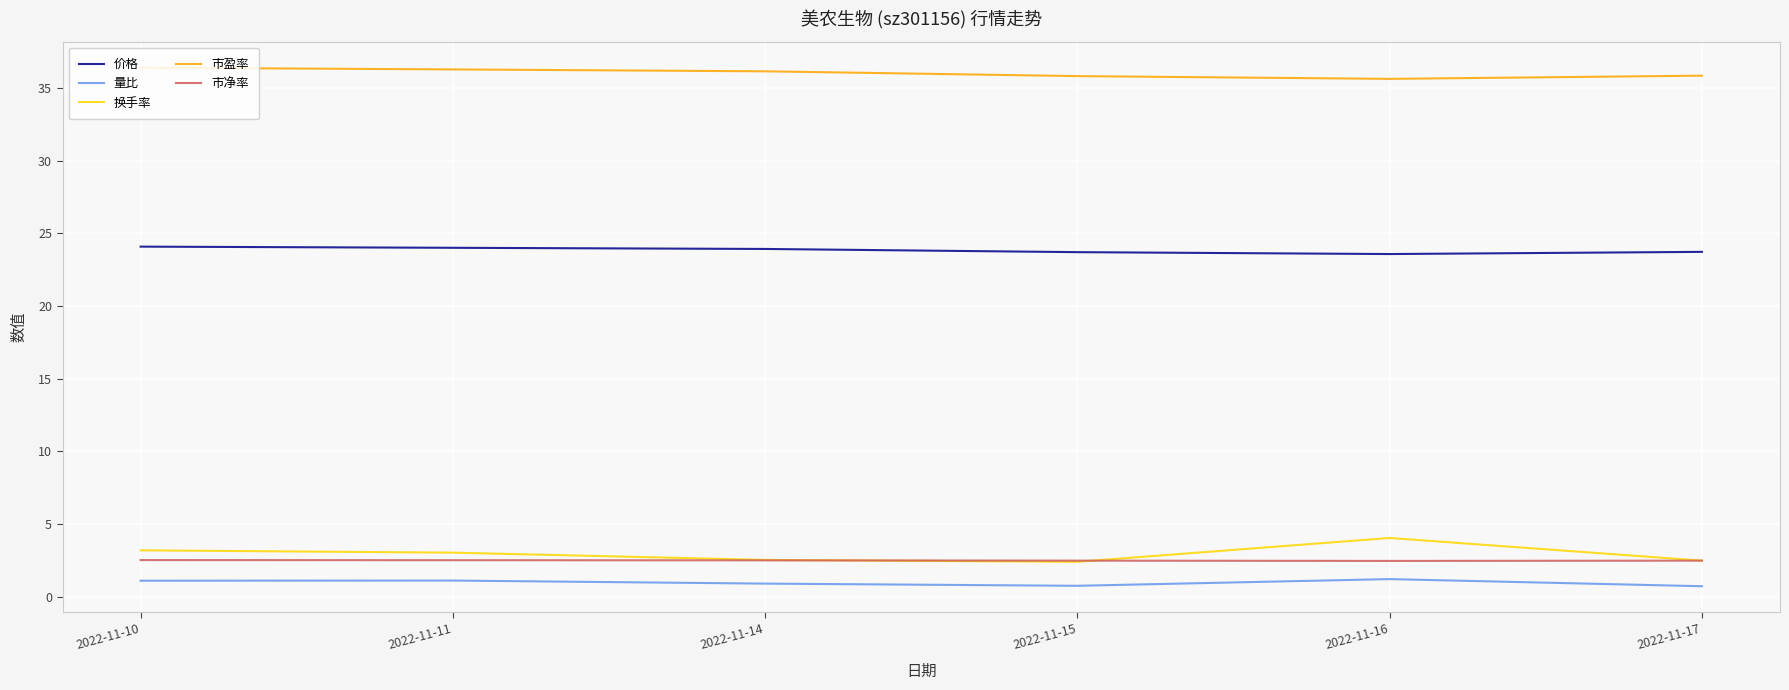

True or false: 量比 and 价格 intersect in this chart.

False